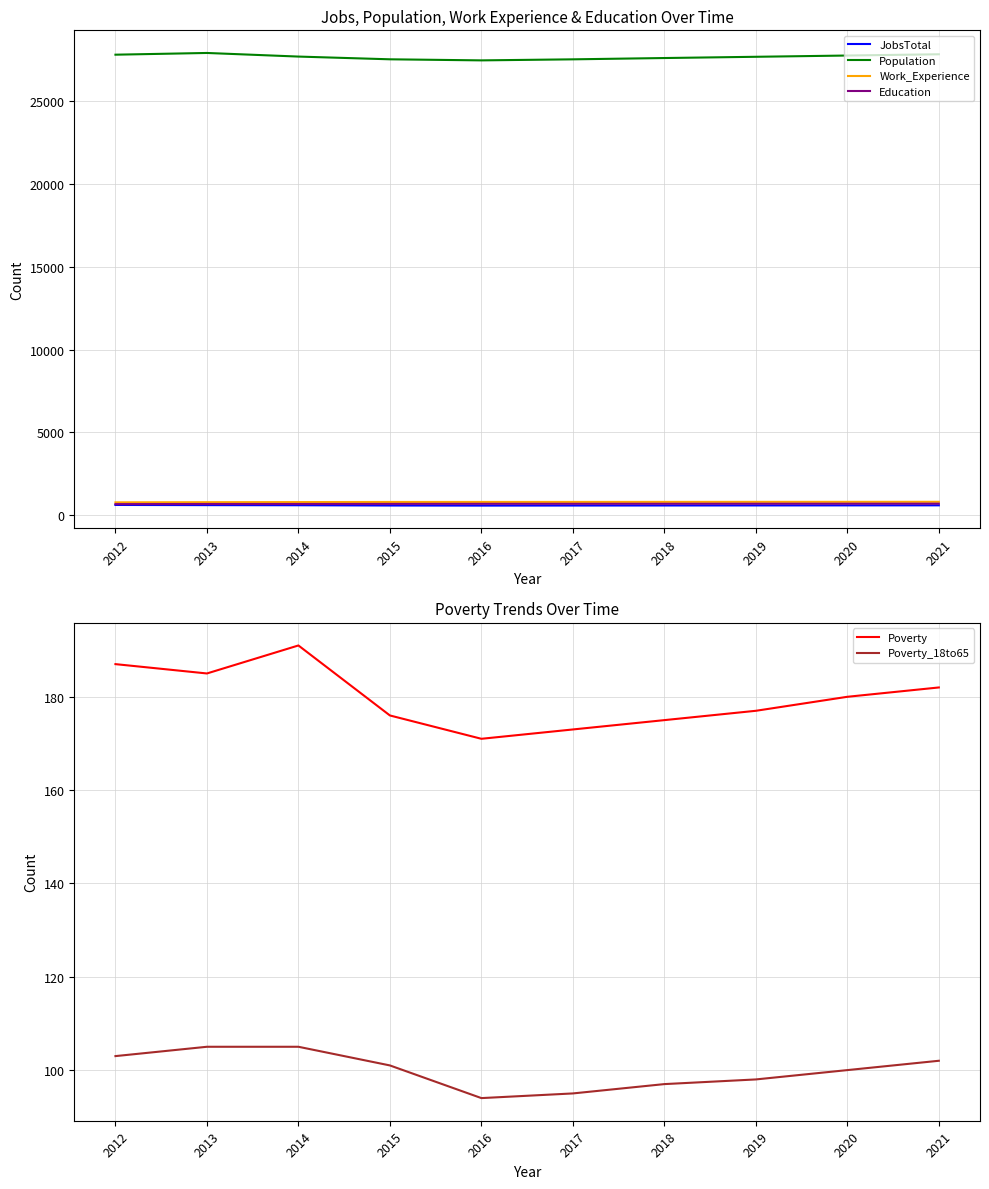

True or false: Work_Experience and Population cross at least once.

False